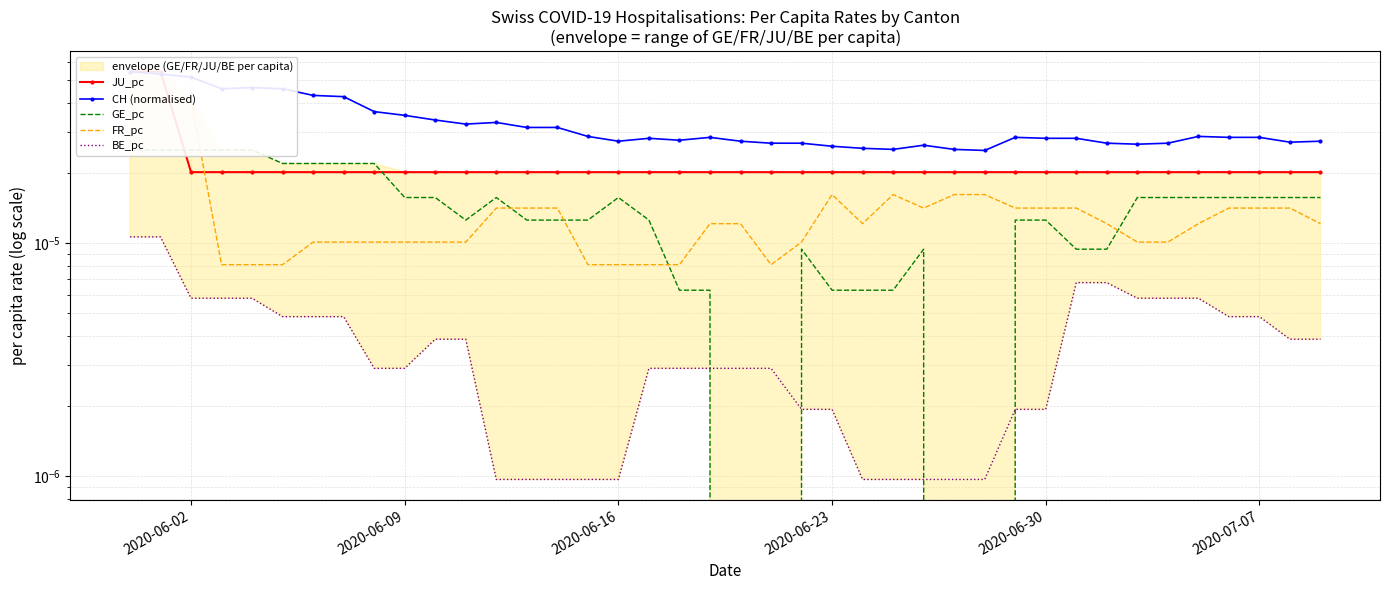

Is the value of FR_pc at 16 greater than the value of CH (normalised) at 15?

No